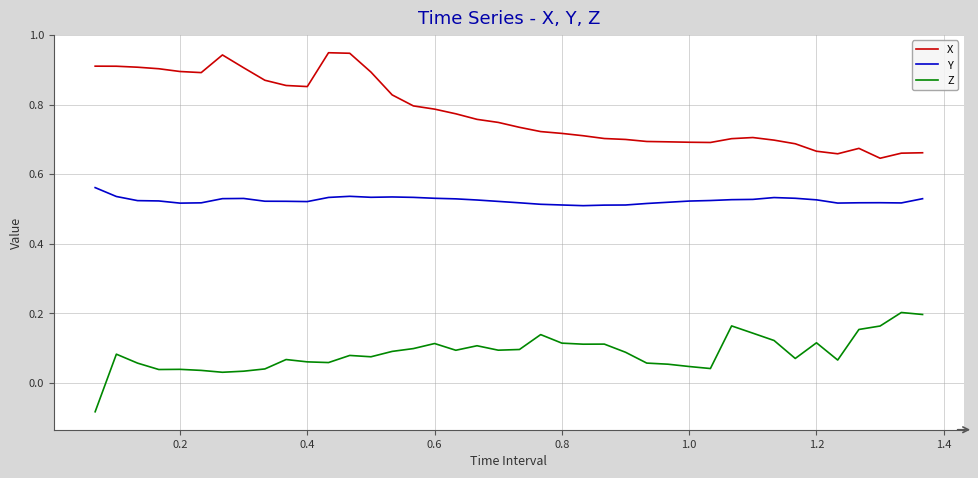

Which series has the largest total across all categories?

X